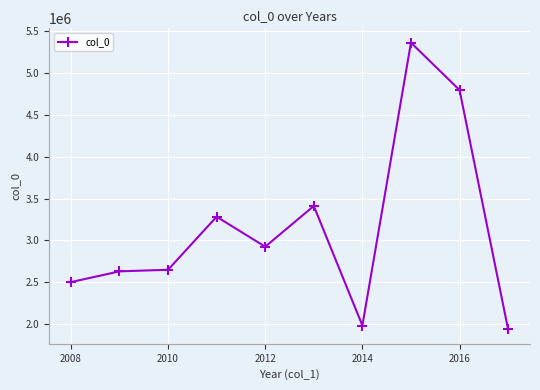

Reading left to right, what are all the values shown in this chart?

2501291	2630101	2649141	3283387	2924864	3411689	1982301	5364691	4798161	1935168